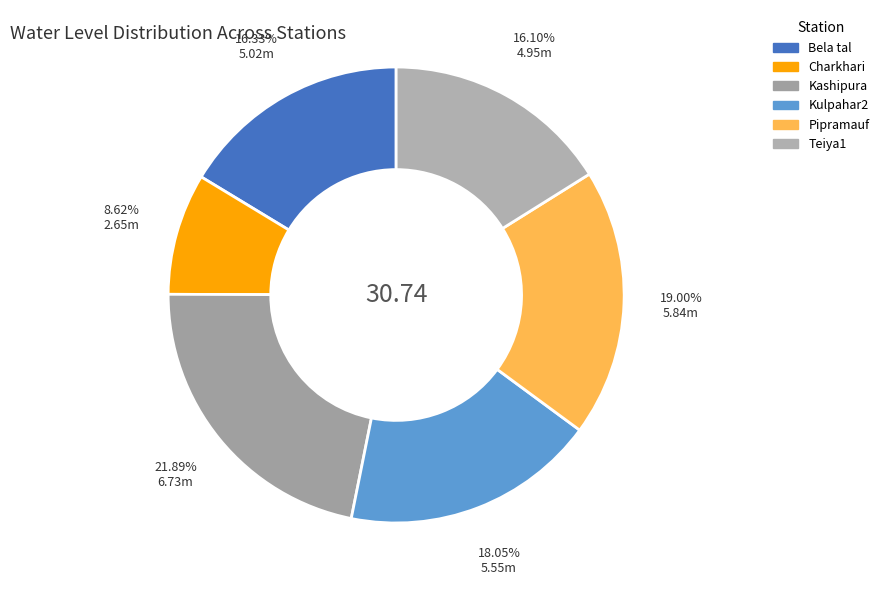

What percentage is the Teiya1 slice, to the nearest percent?

16%